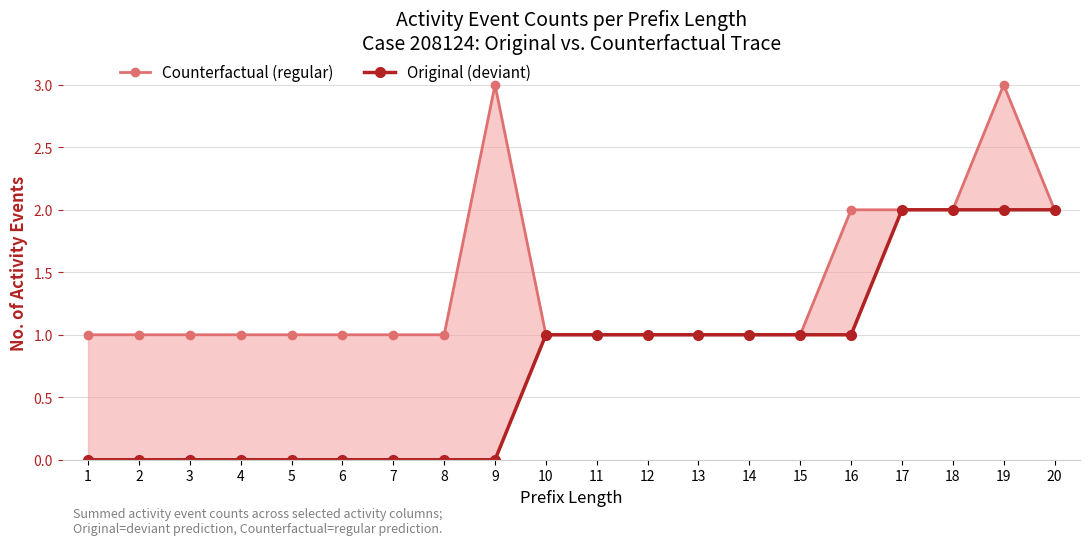

What is the total value across all series at 3?

1